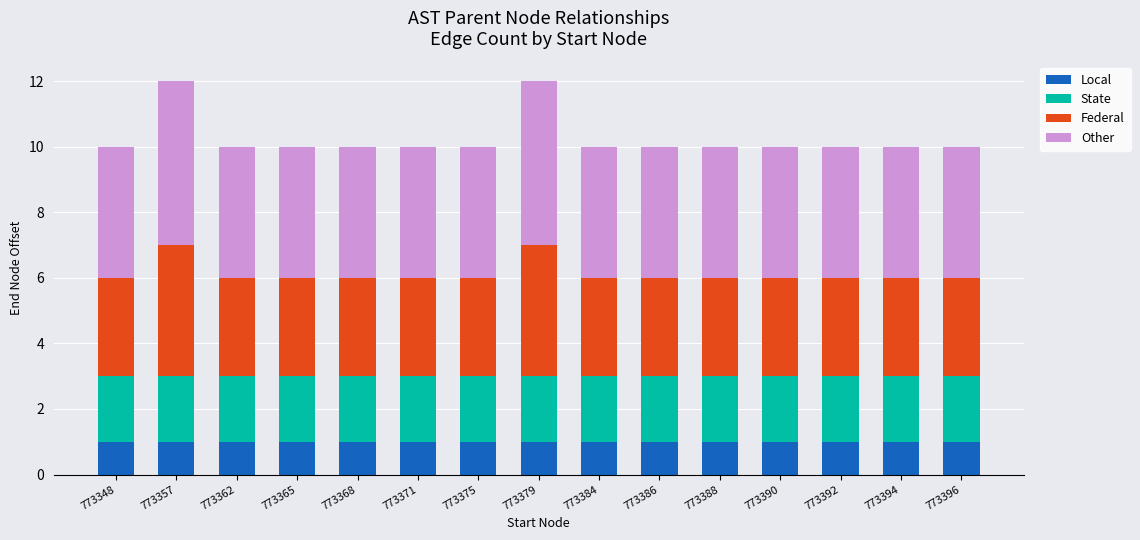

What is the total value across all series at 773386?

10